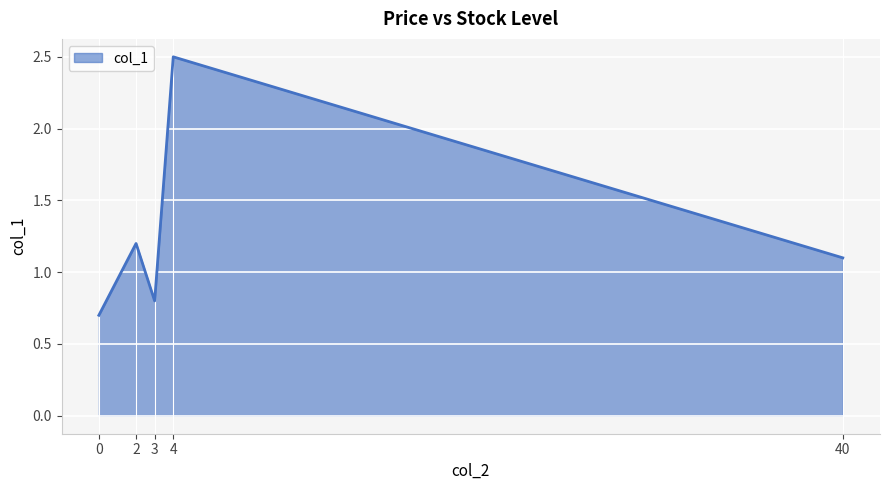

The chart shows a value of 1.1 at 40. True or false?

True